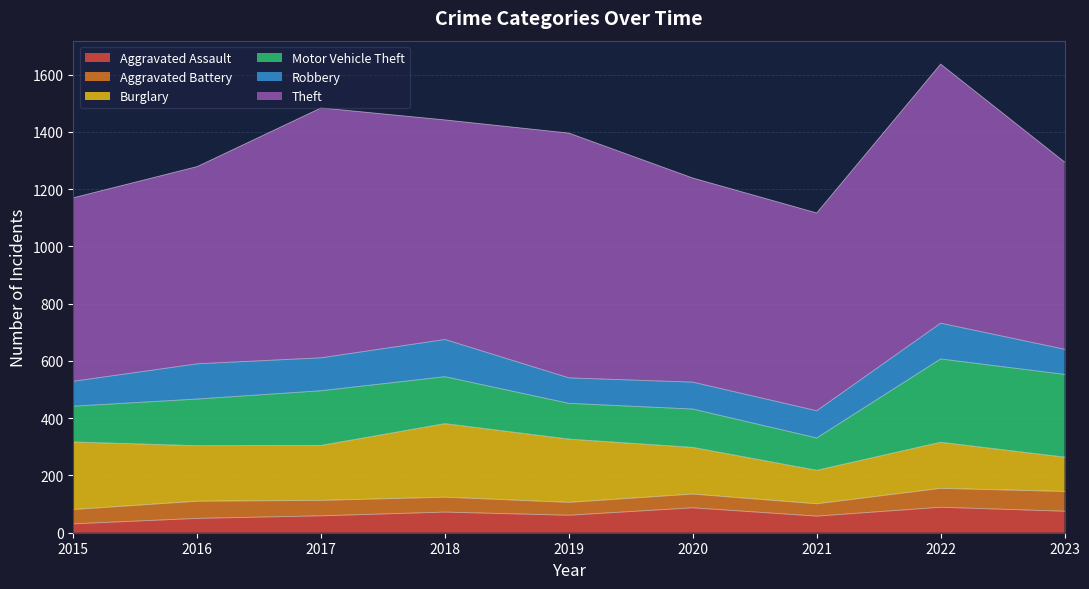

Does the chart display data point markers on the line(s)?

No